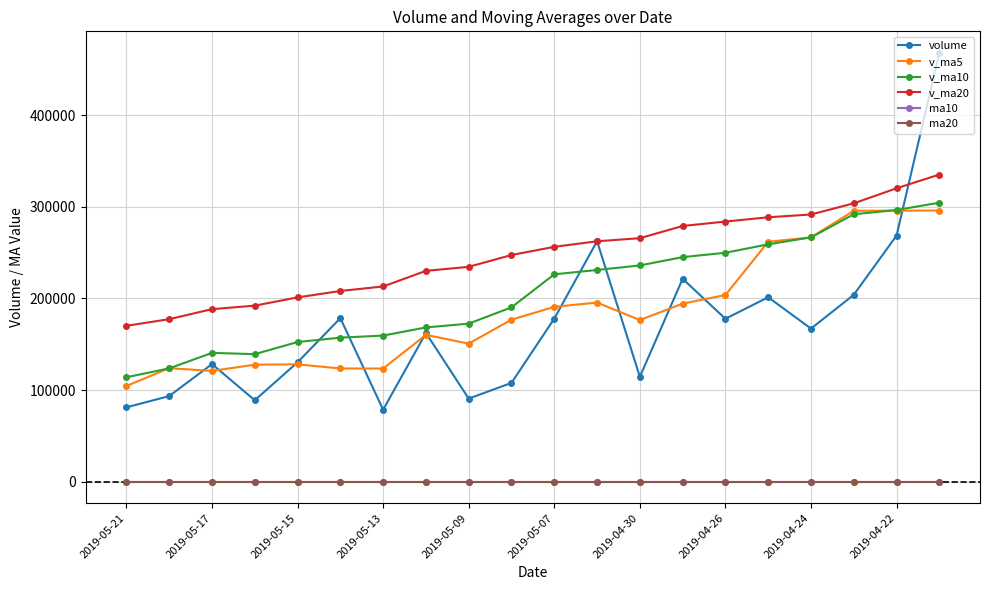

What is the maximum value for v_ma5?

295906.1